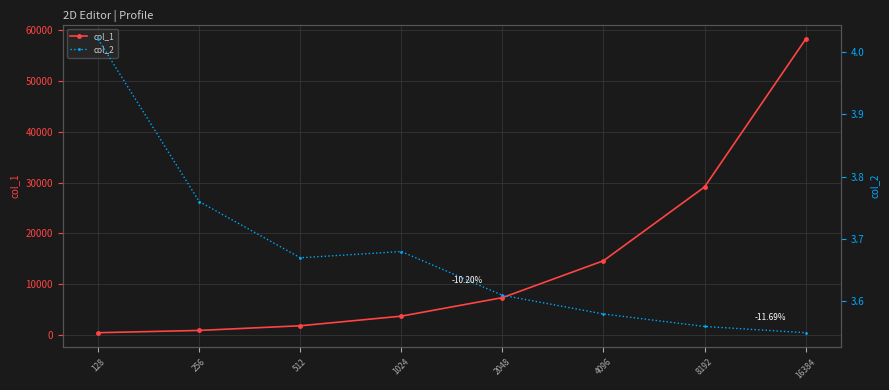

Where is the first local maximum for col_2?

1024